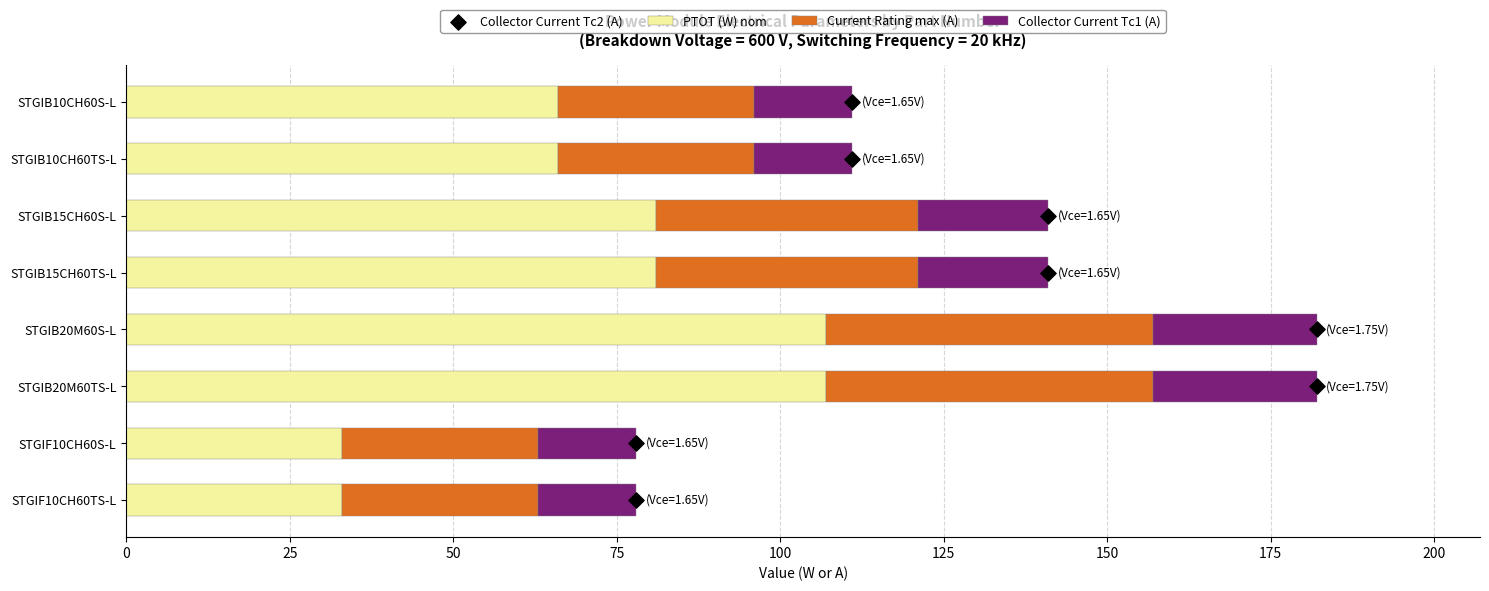

What are all the series names shown in the legend?

PTOT (W) nom, Current Rating max (A), Collector Current Tc1 (A), Collector Current Tc2 (A)